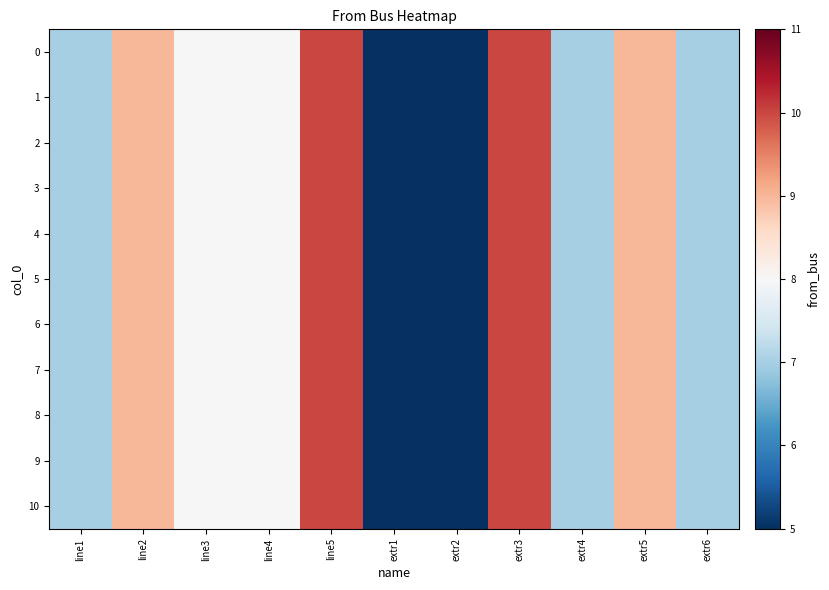

Reading left to right, what are all the values shown in this chart?

0: line1=7	line2=9	line3=8	line4=8	line5=10	extr1=5	extr2=5	extr3=10	extr4=7	extr5=9	extr6=7
1: line1=7	line2=9	line3=8	line4=8	line5=10	extr1=5	extr2=5	extr3=10	extr4=7	extr5=9	extr6=7
2: line1=7	line2=9	line3=8	line4=8	line5=10	extr1=5	extr2=5	extr3=10	extr4=7	extr5=9	extr6=7
3: line1=7	line2=9	line3=8	line4=8	line5=10	extr1=5	extr2=5	extr3=10	extr4=7	extr5=9	extr6=7
4: line1=7	line2=9	line3=8	line4=8	line5=10	extr1=5	extr2=5	extr3=10	extr4=7	extr5=9	extr6=7
5: line1=7	line2=9	line3=8	line4=8	line5=10	extr1=5	extr2=5	extr3=10	extr4=7	extr5=9	extr6=7
6: line1=7	line2=9	line3=8	line4=8	line5=10	extr1=5	extr2=5	extr3=10	extr4=7	extr5=9	extr6=7
7: line1=7	line2=9	line3=8	line4=8	line5=10	extr1=5	extr2=5	extr3=10	extr4=7	extr5=9	extr6=7
8: line1=7	line2=9	line3=8	line4=8	line5=10	extr1=5	extr2=5	extr3=10	extr4=7	extr5=9	extr6=7
9: line1=7	line2=9	line3=8	line4=8	line5=10	extr1=5	extr2=5	extr3=10	extr4=7	extr5=9	extr6=7
10: line1=7	line2=9	line3=8	line4=8	line5=10	extr1=5	extr2=5	extr3=10	extr4=7	extr5=9	extr6=7